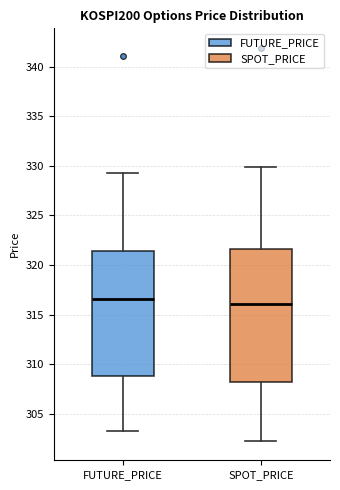

Reading left to right, read every box against the y-axis: the position of its median line, the range the box covers, and the ends of its whiskers. The values are not printed on the chart, so give them approximately, as read against the axis.

FUTURE_PRICE: median 316.5, box 309.0 to 321.5, whiskers 303.5 to 329.5
SPOT_PRICE: median 316.0, box 308.0 to 321.5, whiskers 302.5 to 330.0